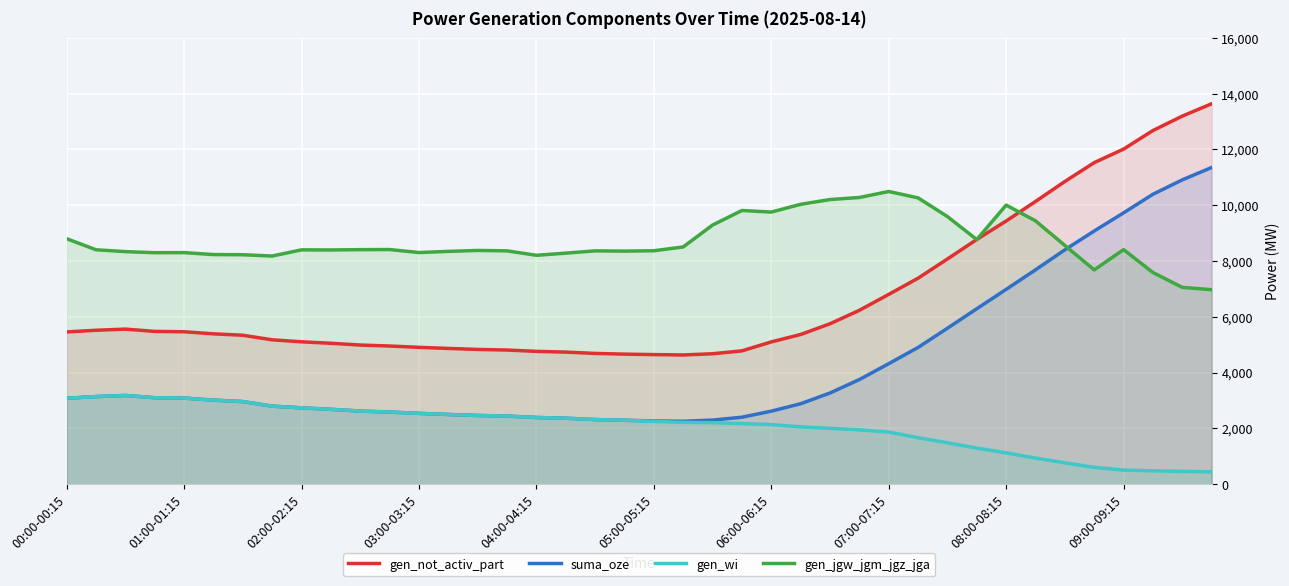

List the series in order of their overall mean, lowest first.

gen_wi, suma_oze, gen_not_activ_part, gen_jgw_jgm_jgz_jga